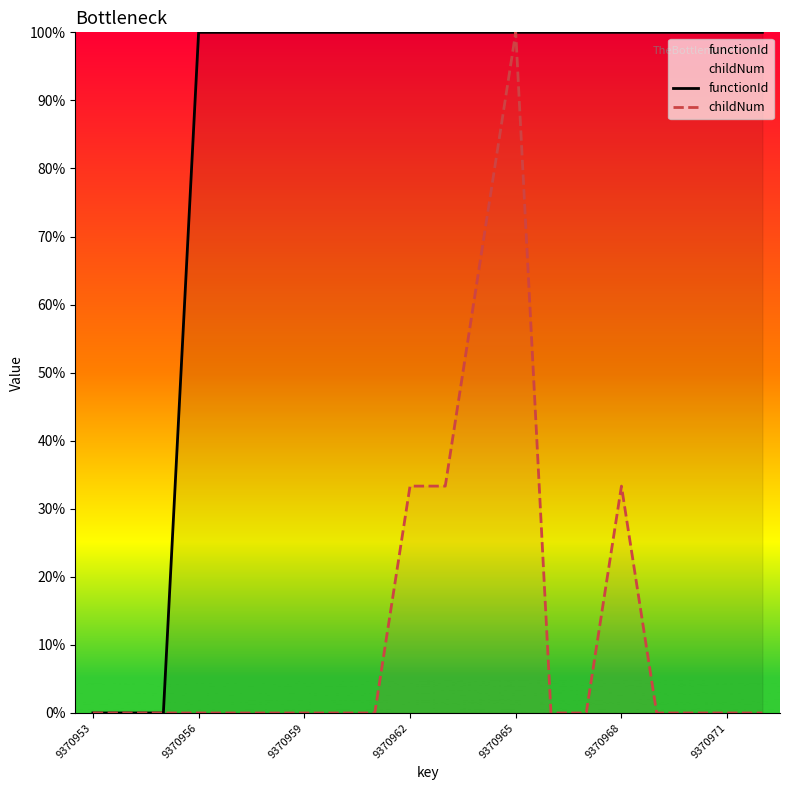

What is the difference between the highest and lowest values at 9370971?

100.0